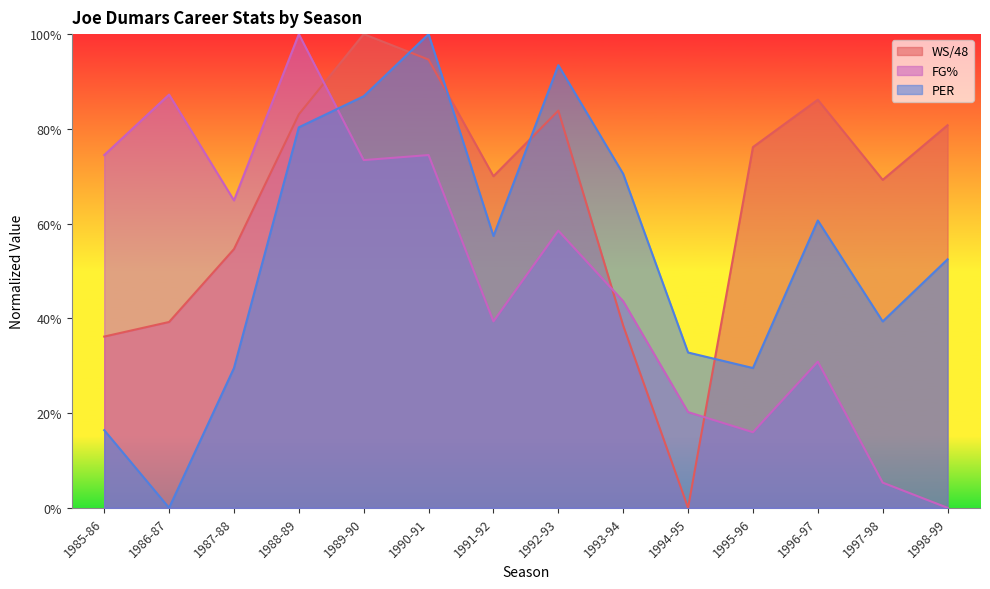

Is it true that FG% equals 0.7 at 1989-90?

True